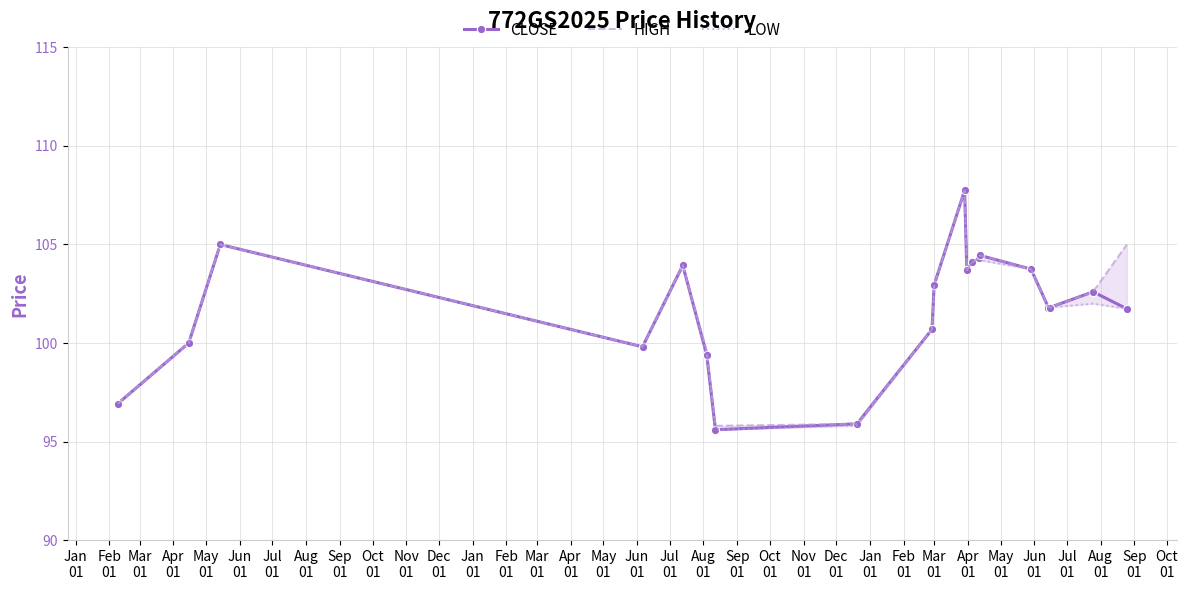

What is the label of the 14th point from the right?

Jul
01